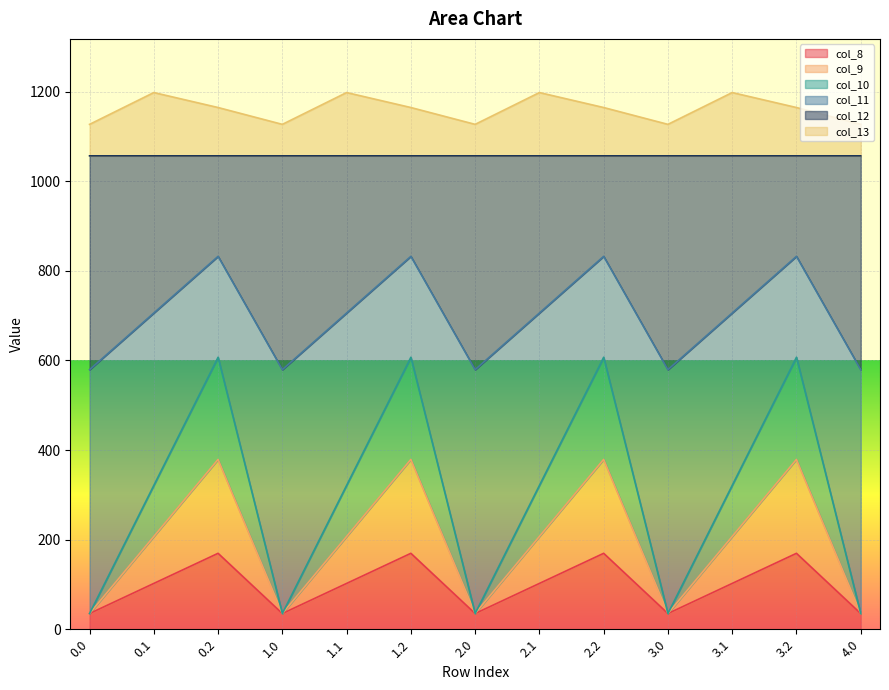

What is the total value across all series at 3.2?

1164.4